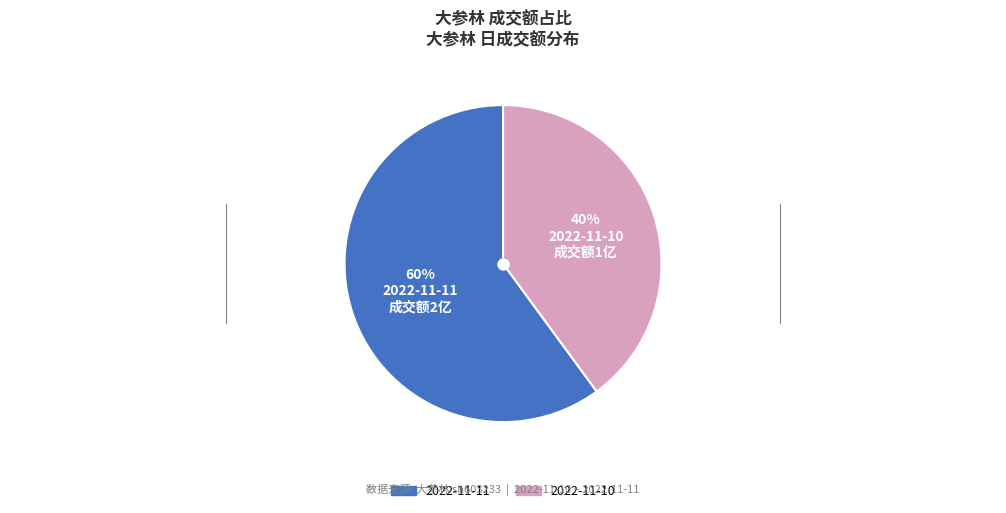

What is the ratio of the value at 2022-11-10 to the value at 2022-11-11?

0.7